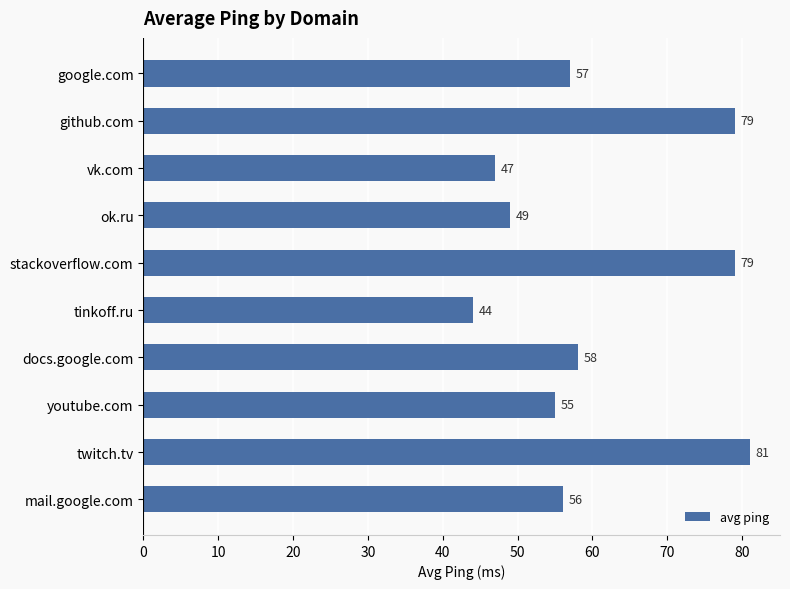

What is the label of the 9th bar from the top?

twitch.tv